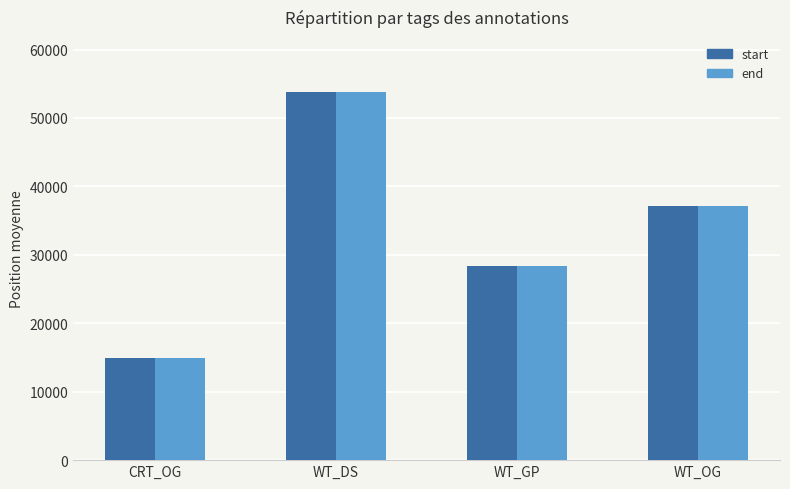

At which label does start reach its peak?

WT_DS